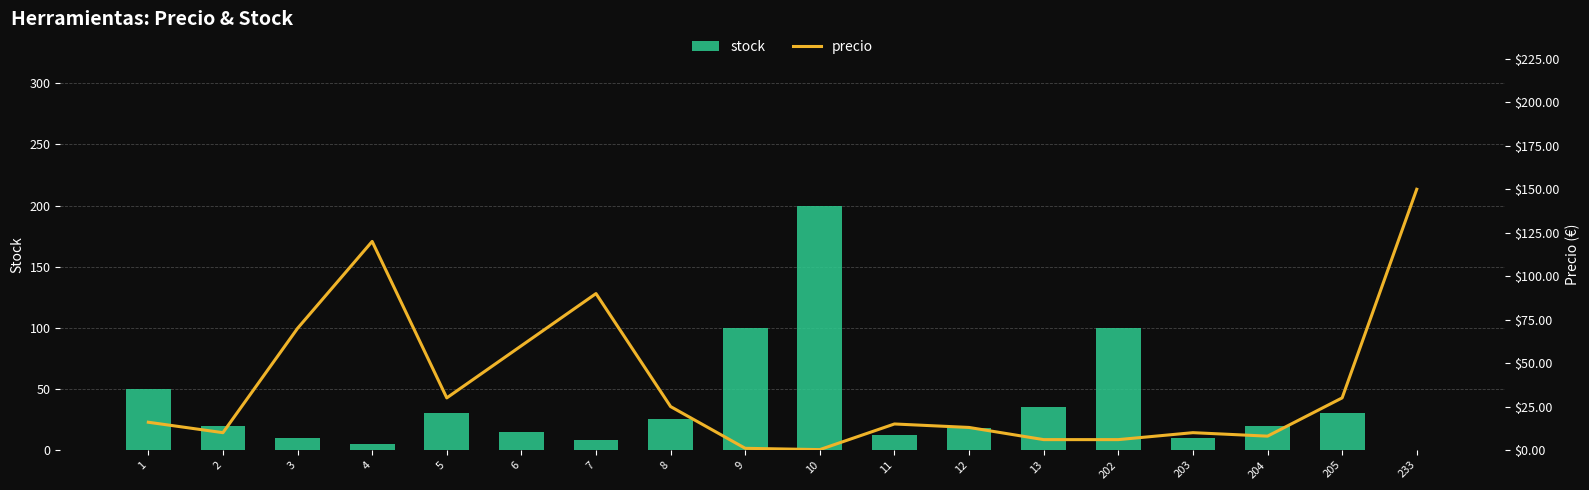

Which category has the lowest value in the stock series?

233